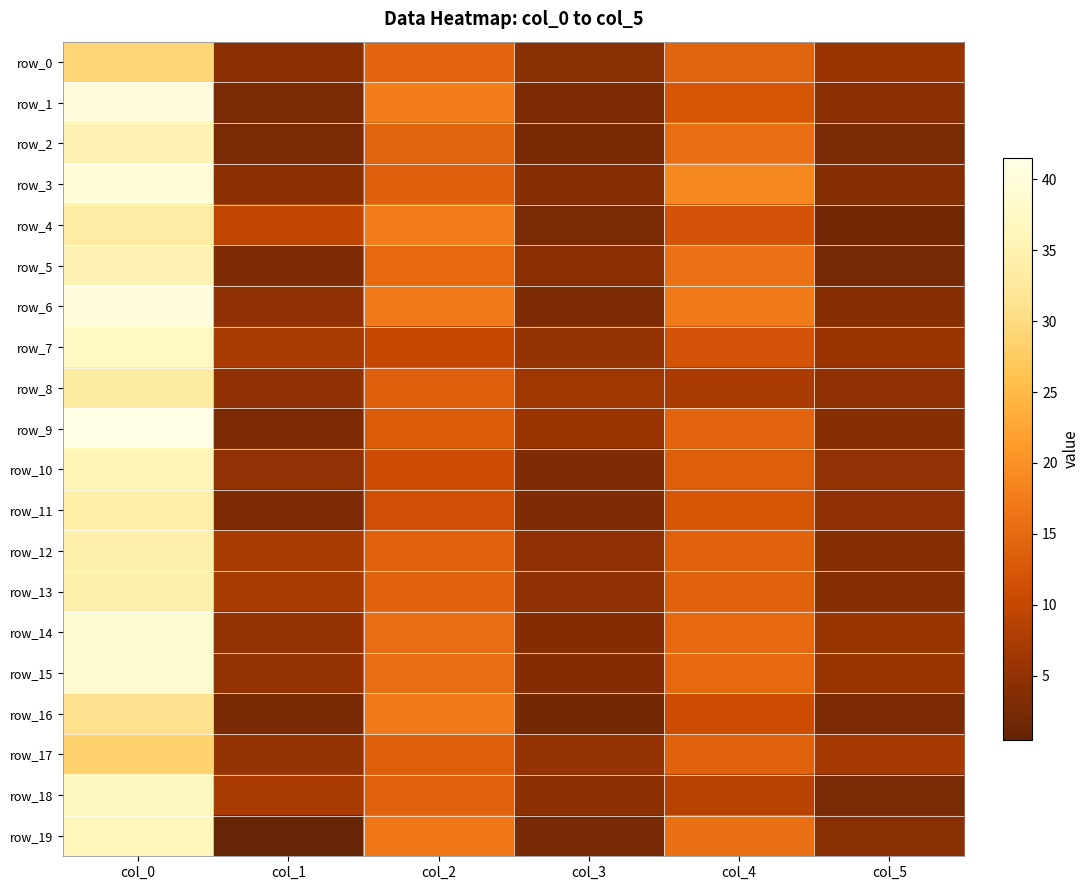

What is the maximum value for row_9?

41.5